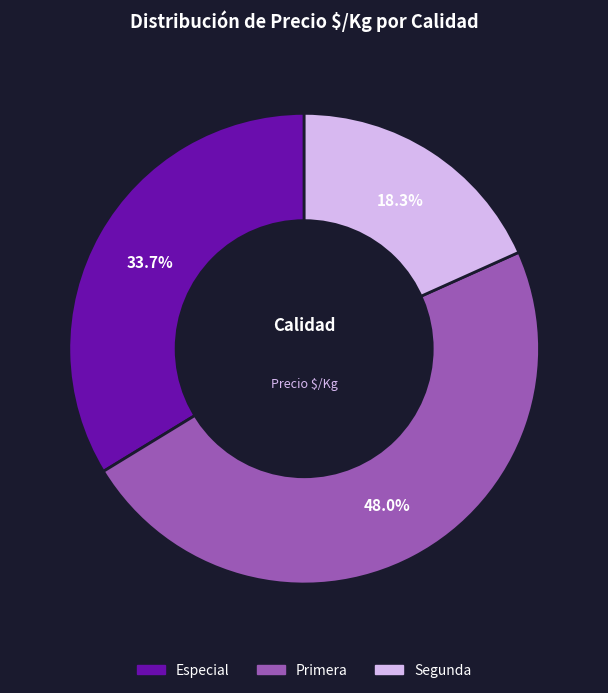

Is there a majority slice in this chart?

No